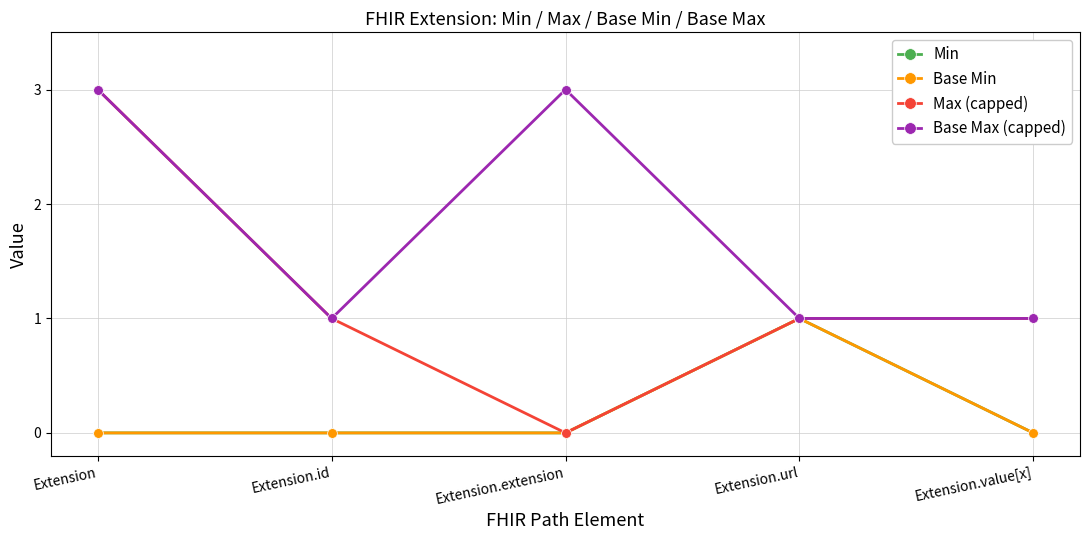

Which series has the largest total across all categories?

Base Max (capped)